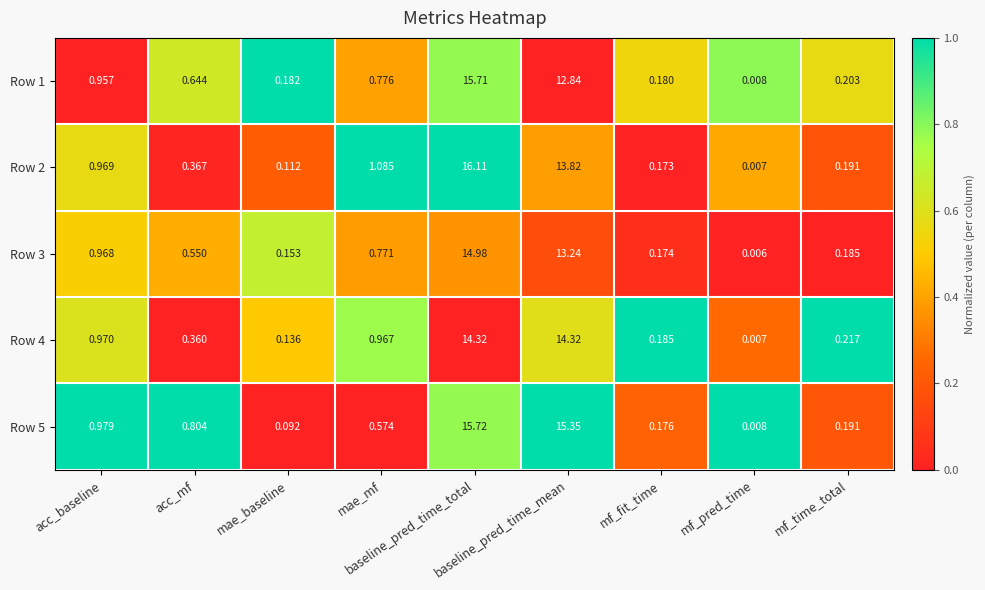

List the series in order of their peak value, lowest first.

Row 4, Row 3, Row 1, Row 5, Row 2